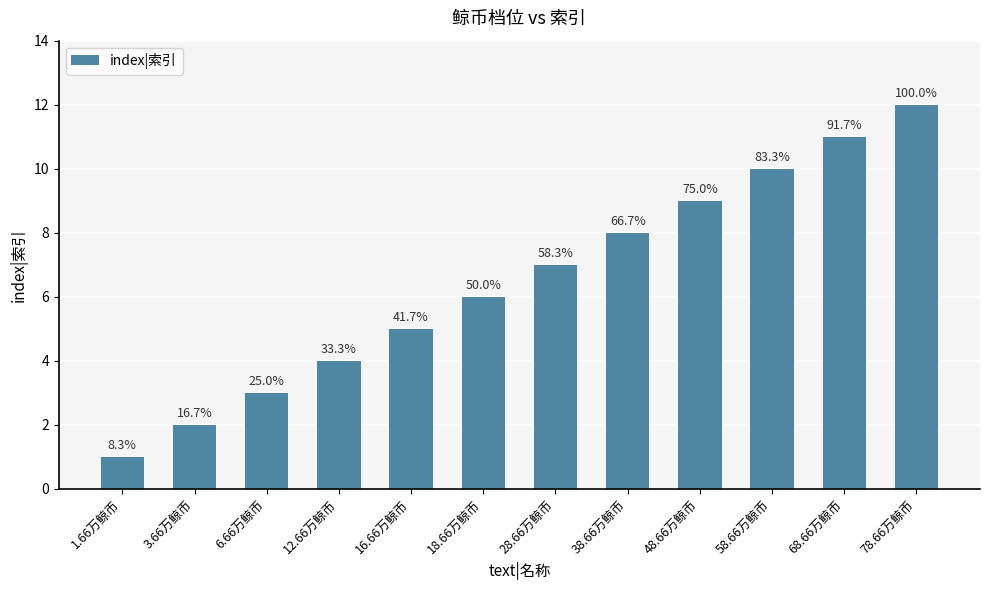

Reading left to right, transcribe all the data shown in this chart.

1.66万鲸币=1	3.66万鲸币=2	6.66万鲸币=3	12.66万鲸币=4	16.66万鲸币=5	18.66万鲸币=6	28.66万鲸币=7	38.66万鲸币=8	48.66万鲸币=9	58.66万鲸币=10	68.66万鲸币=11	78.66万鲸币=12